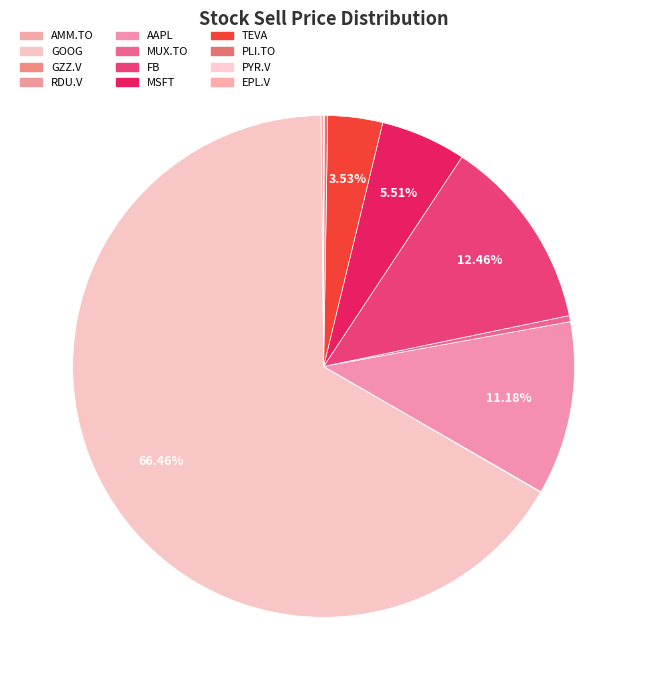

Does any single category account for the majority?

Yes